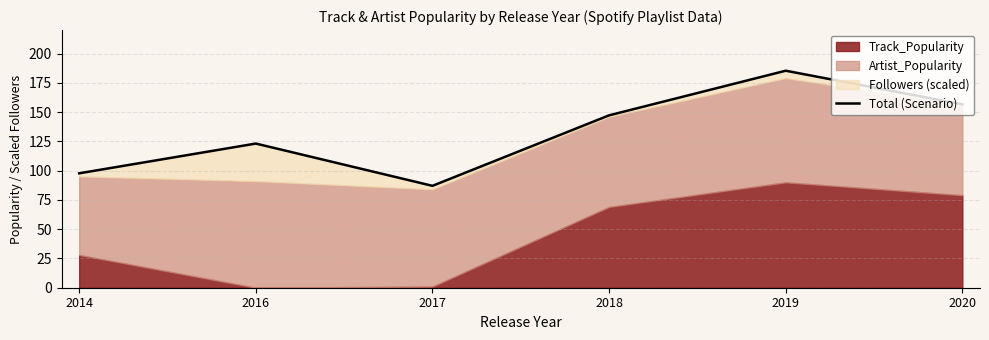

How many points are lower than both their immediate neighbors (excluding endpoints)?

1